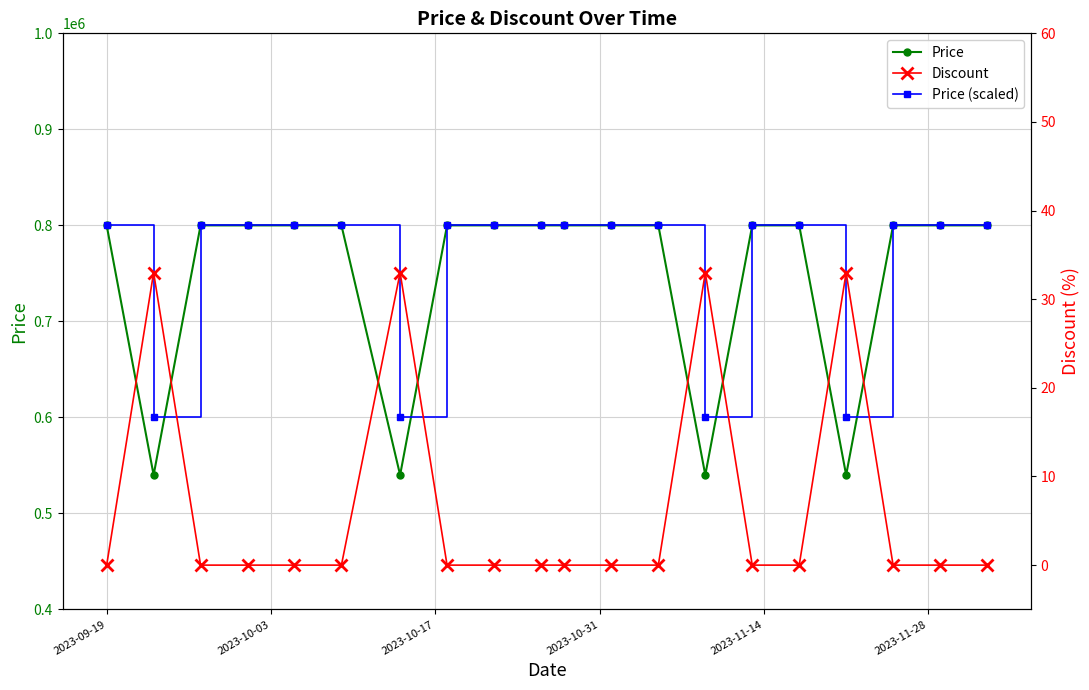

True or false: Price and Price (scaled) cross at least once.

False